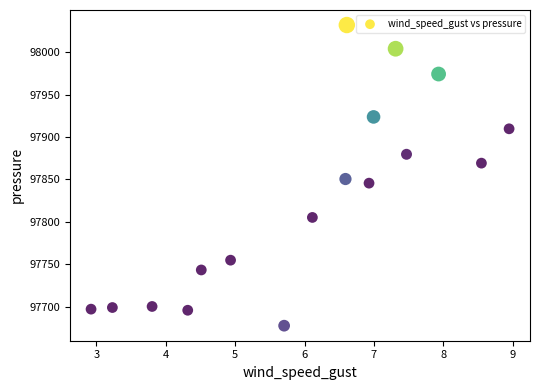

What is the range of Y values (max minus min)?

354.1